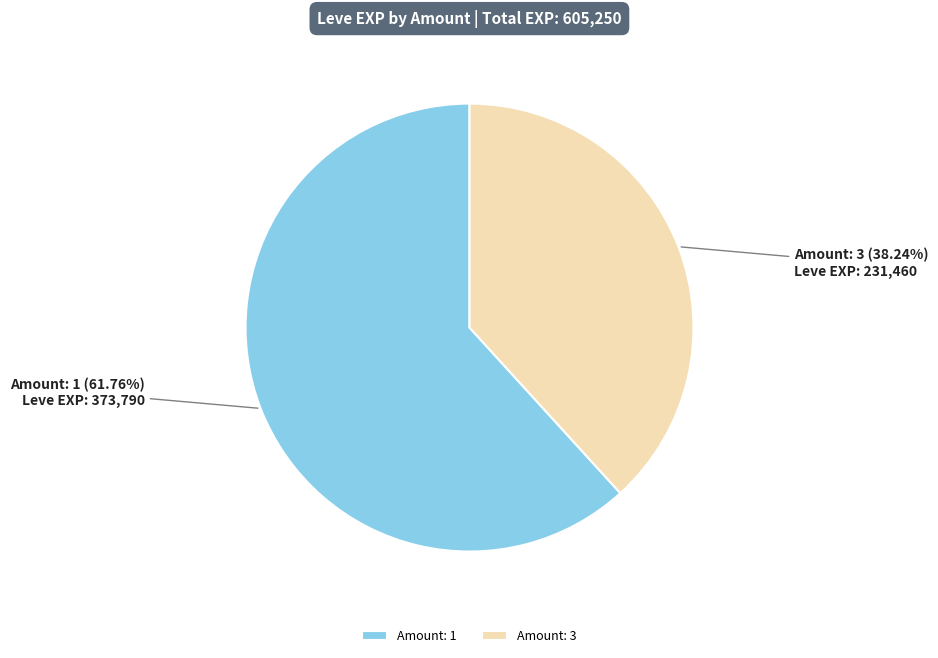

To the nearest percent, what is the average slice percentage?

50%